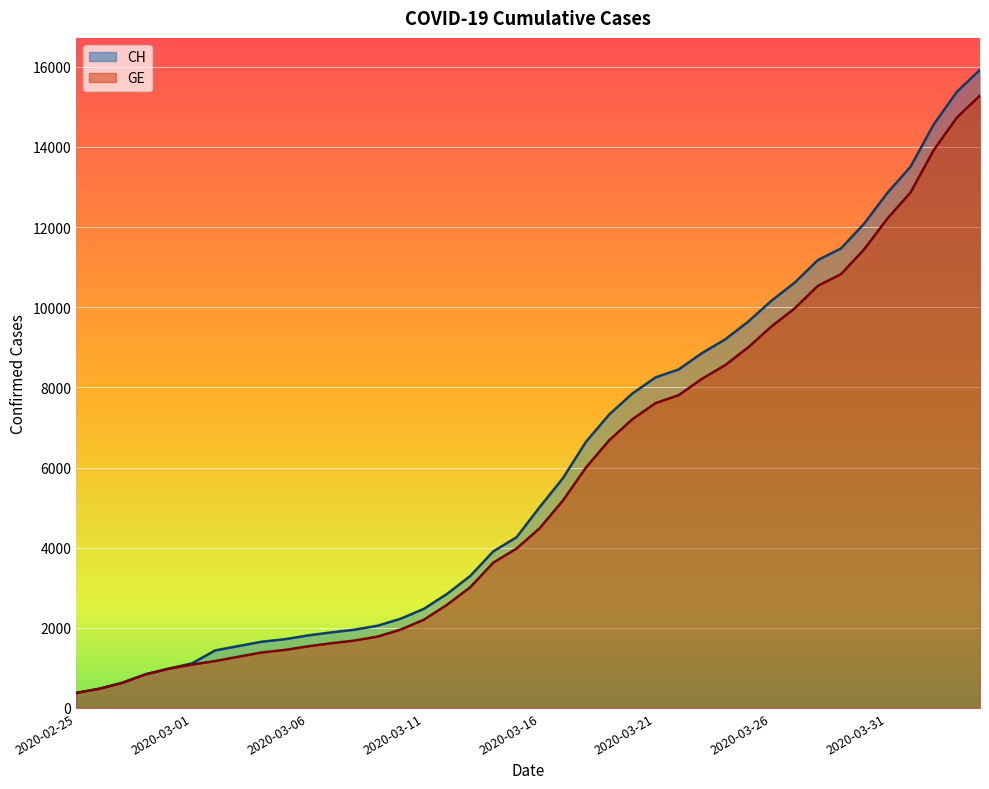

List the series in order of their overall mean, lowest first.

GE, CH